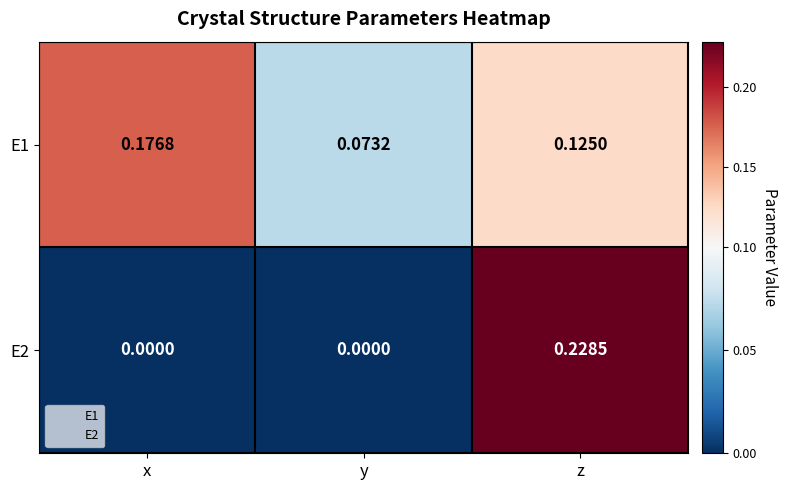

At which label is E1 closest to 0?

y